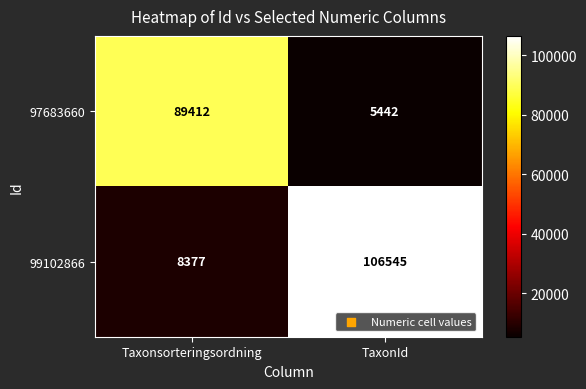

Reading right to left, list all the values displayed in this chart.

97683660: TaxonId=5442	Taxonsorteringsordning=89412
99102866: TaxonId=106545	Taxonsorteringsordning=8377